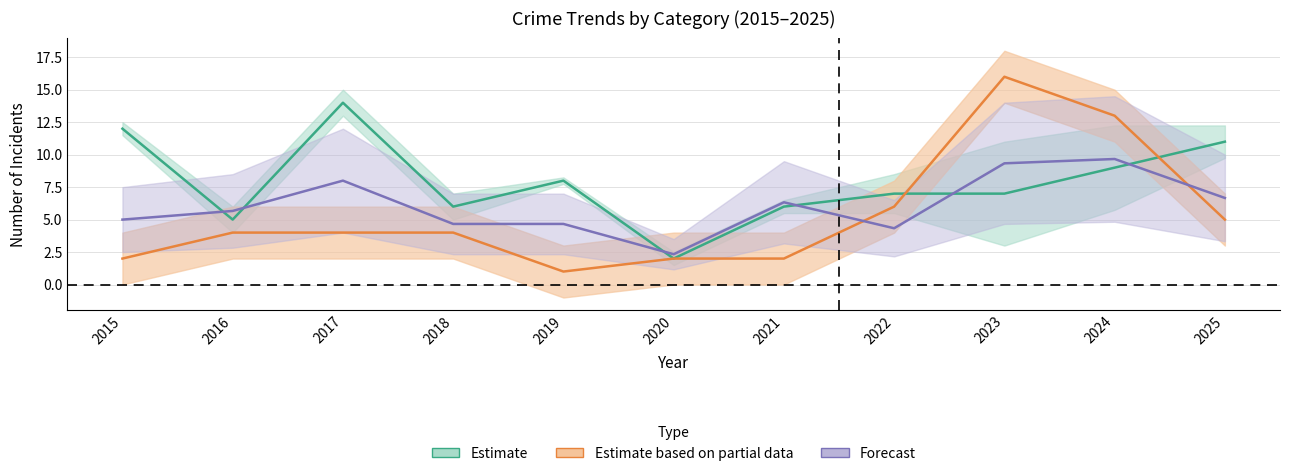

The Total series shows 11.7 at 2017. True or false?

False